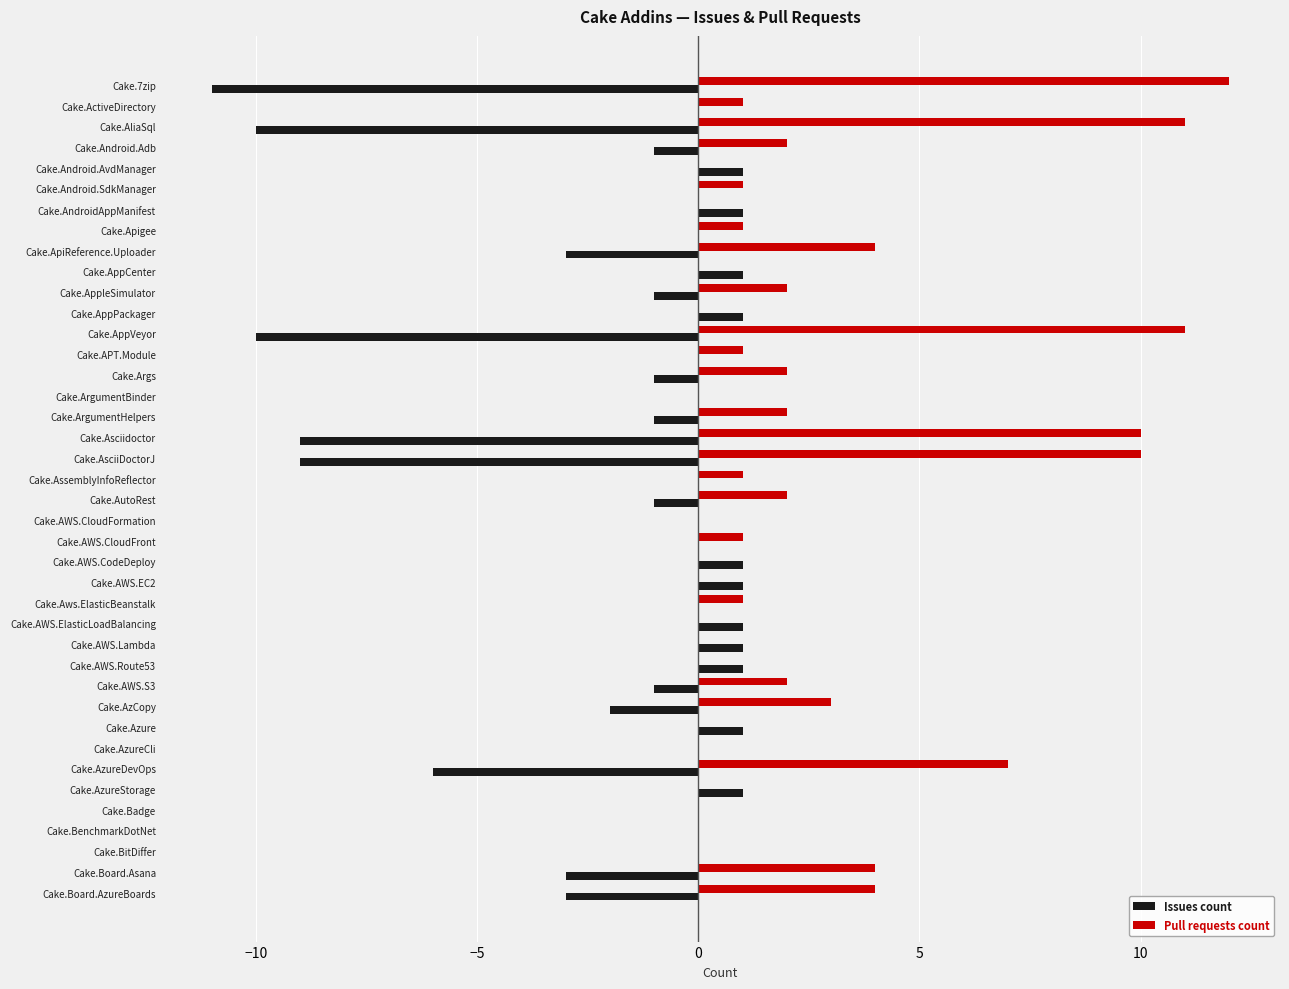

What is the sum of all Pull requests count values?

95